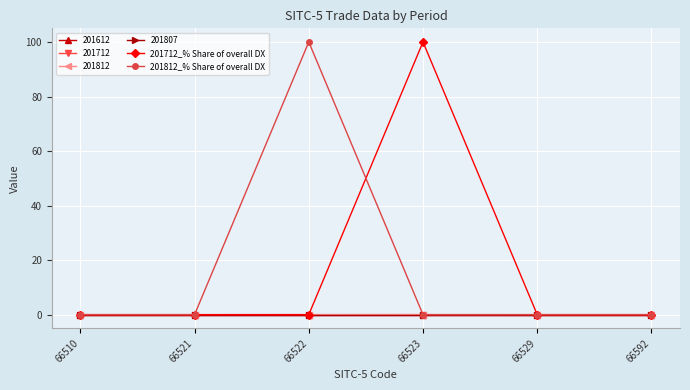

Which series has the largest total across all categories?

201712_% Share of overall DX